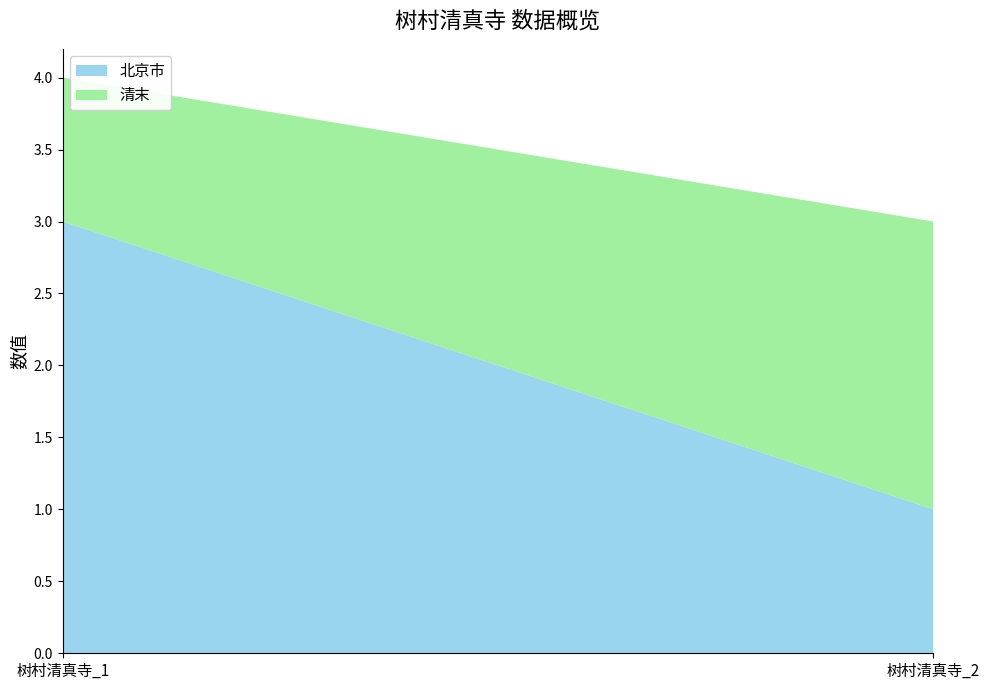

Reading left to right, extract all data points from this chart.

北京市: 树村清真寺_1=3	树村清真寺_2=1
清末: 树村清真寺_1=1	树村清真寺_2=2